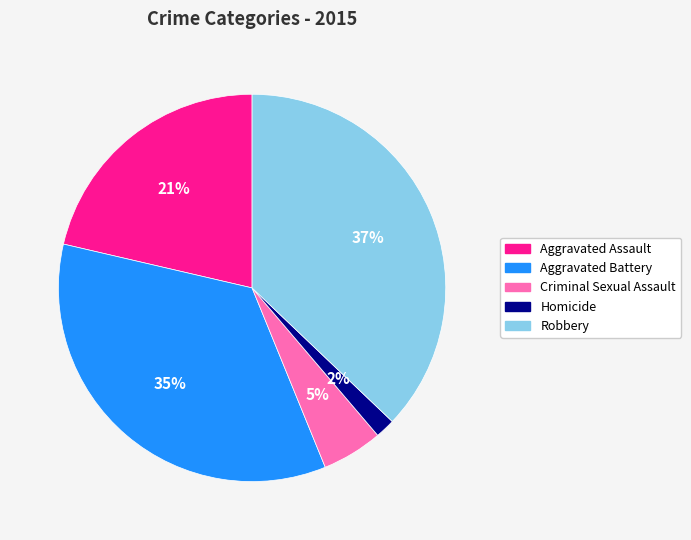

How many segments does this pie chart have?

5